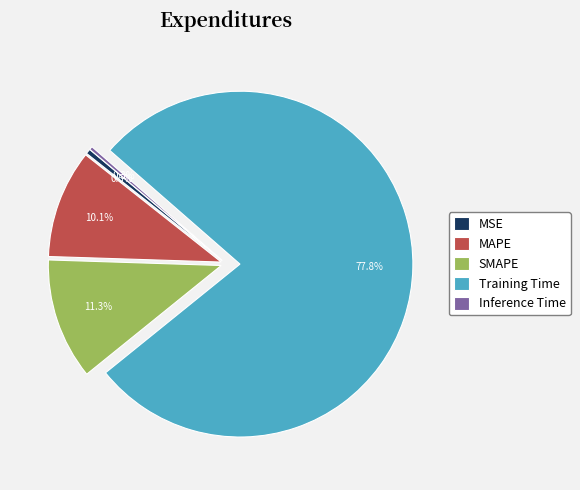

How many slices are in this pie chart?

5